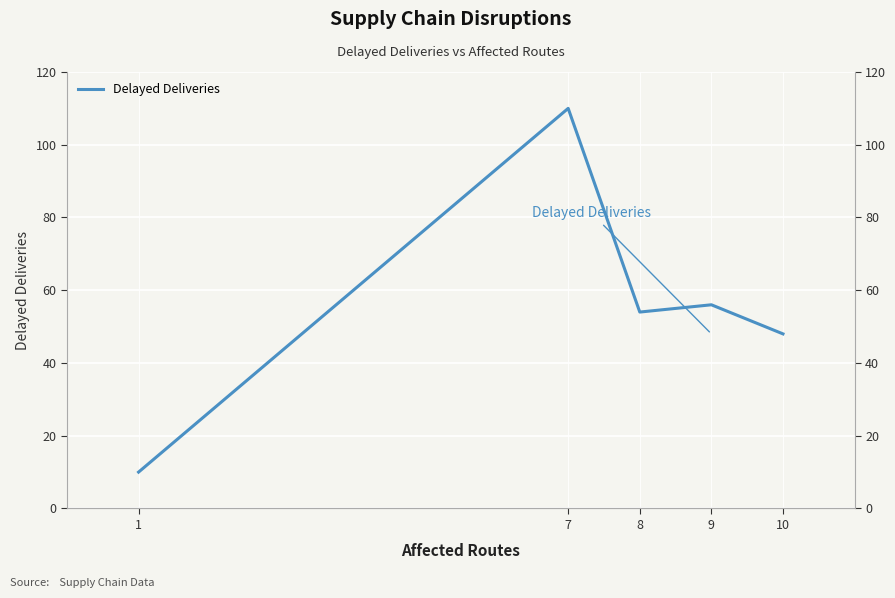

Approximately how many times larger is the value at 7 compared to 10?

2.3